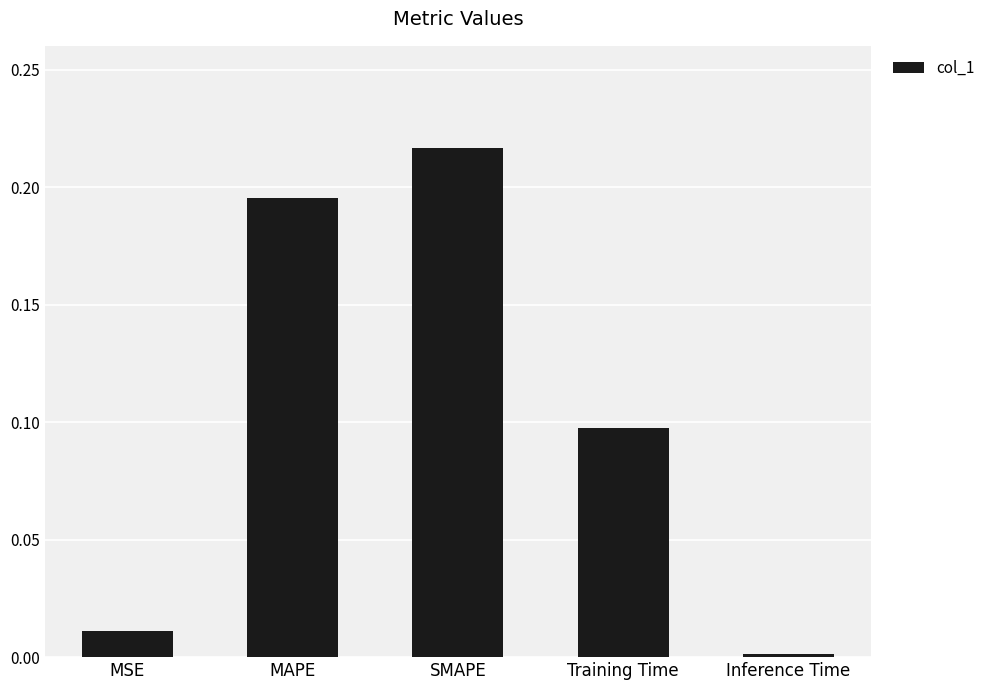

At which label is the value closest to 0?

Inference Time